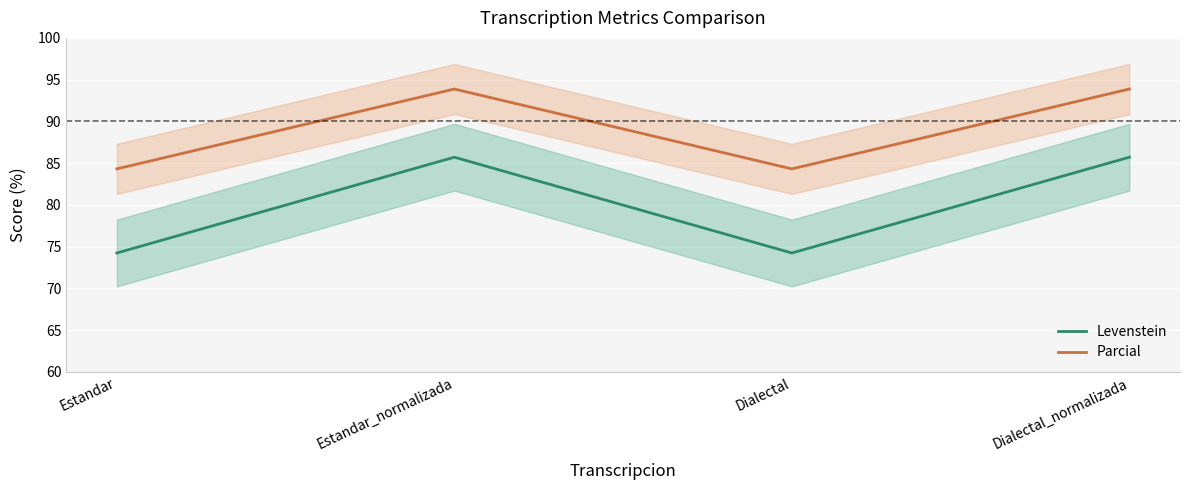

True or false: Parcial and Levenstein cross at least once.

False